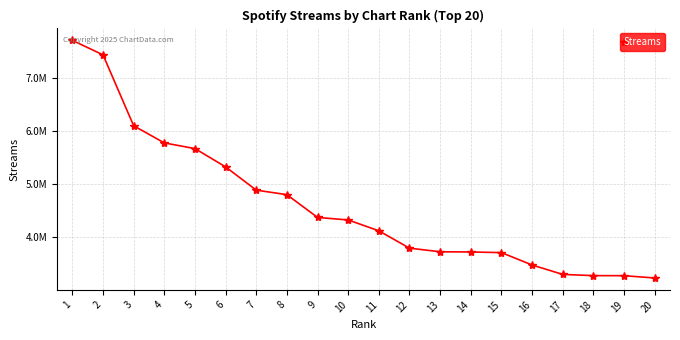

What is the difference between the maximum and minimum values?

4462949